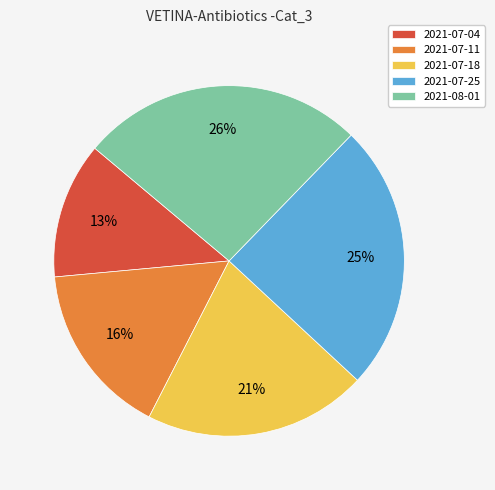

True or false: 2021-07-18 accounts for 21% of the total.

True